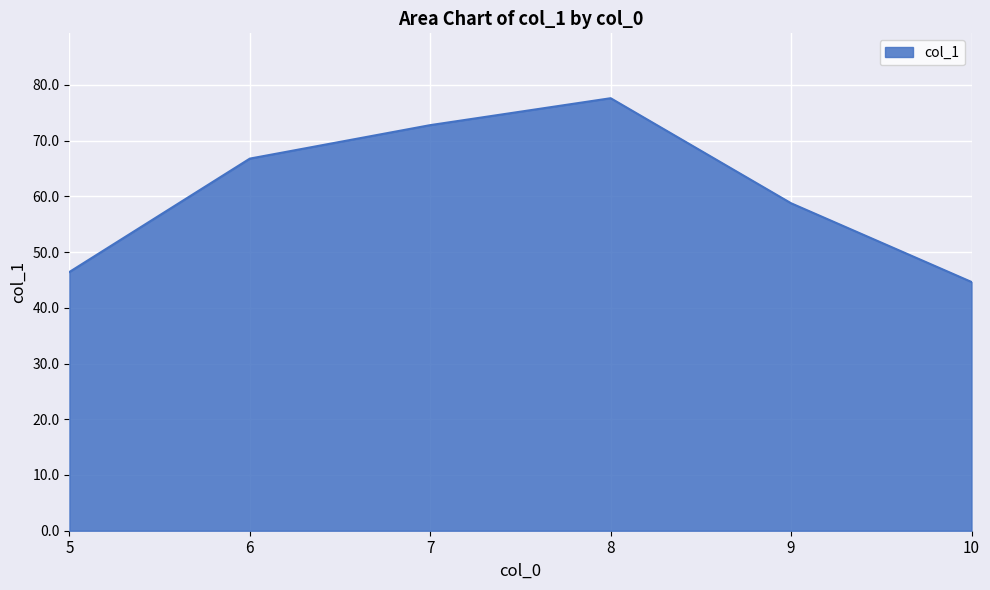

Where is the first local maximum?

8